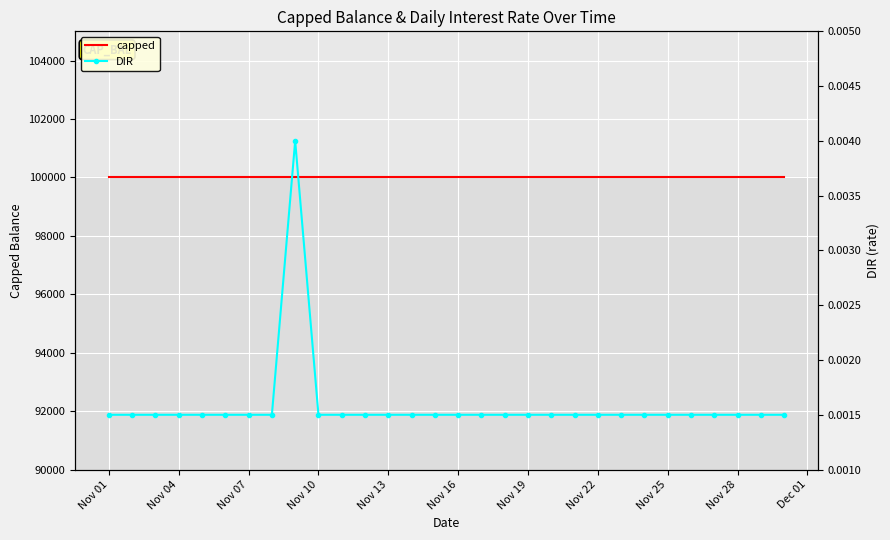

Which series has the largest total across all categories?

capped